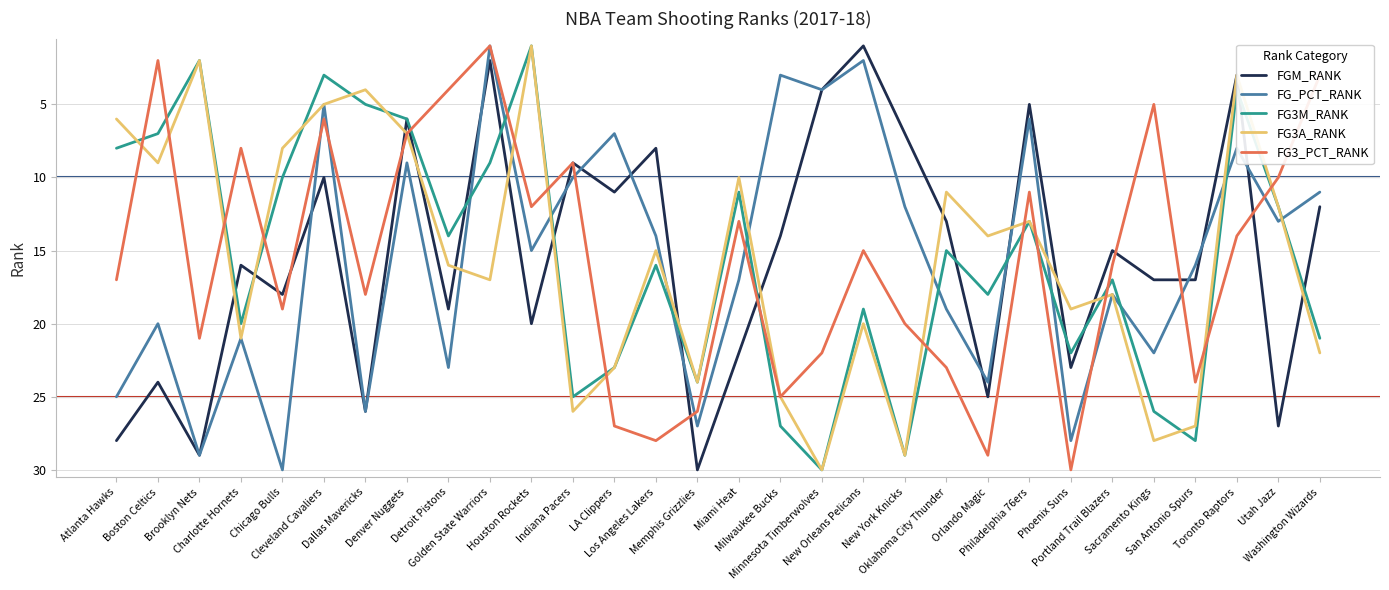

Which series ends up on top after the final intersection of FG_PCT_RANK and FG3M_RANK?

FG3M_RANK